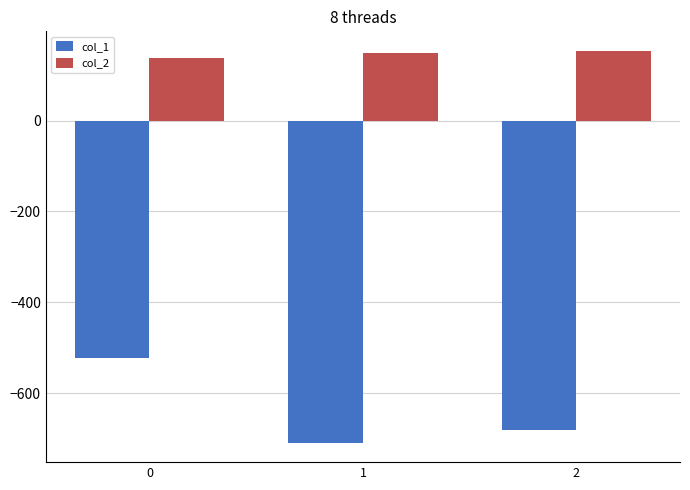

Reading left to right, transcribe all the data shown in this chart.

col_1: -522.0	-709.0	-681.0
col_2: 138.9	149.2	153.6